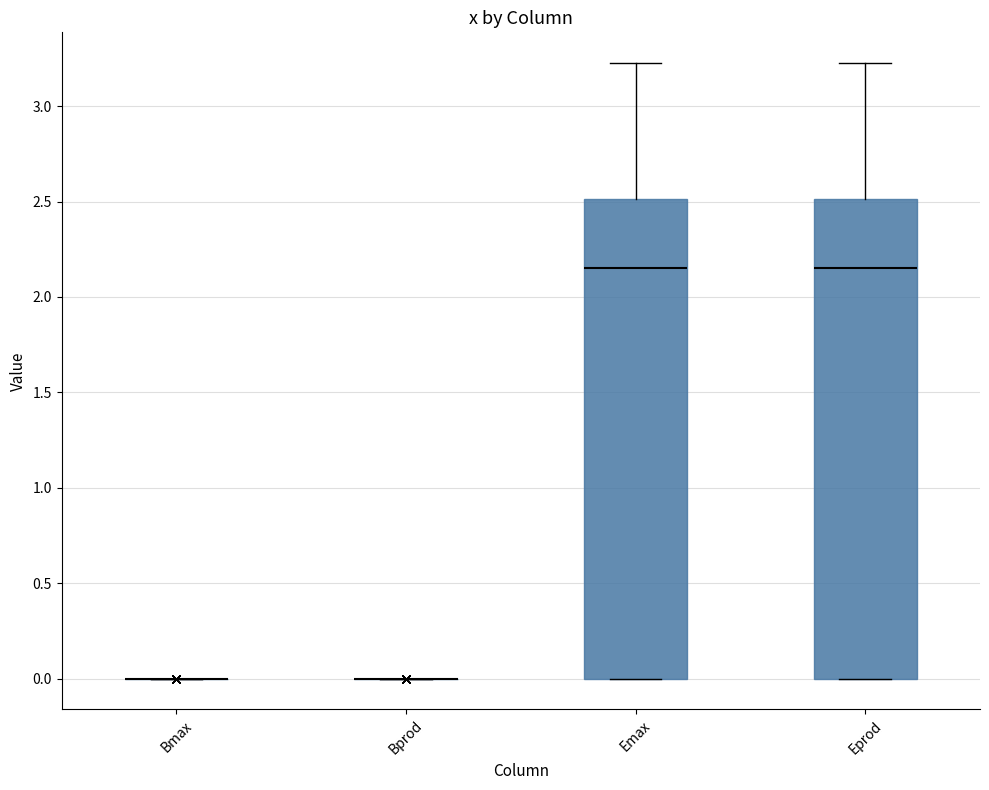

Reading left to right, transcribe this box plot: for each box, give where its median line is, the range the box spans, and where its two whiskers end, as read against the y-axis. The values are not printed on the chart, so give them approximately, as read against the axis.

Bmax: box collapsed to a line at 0.00, whiskers 0.00 to 0.00
Bprod: box collapsed to a line at 0.00, whiskers 0.00 to 0.00
Emax: median 2.15, box 0.00 to 2.50, whiskers 0.00 to 3.25
Eprod: median 2.15, box 0.00 to 2.50, whiskers 0.00 to 3.25